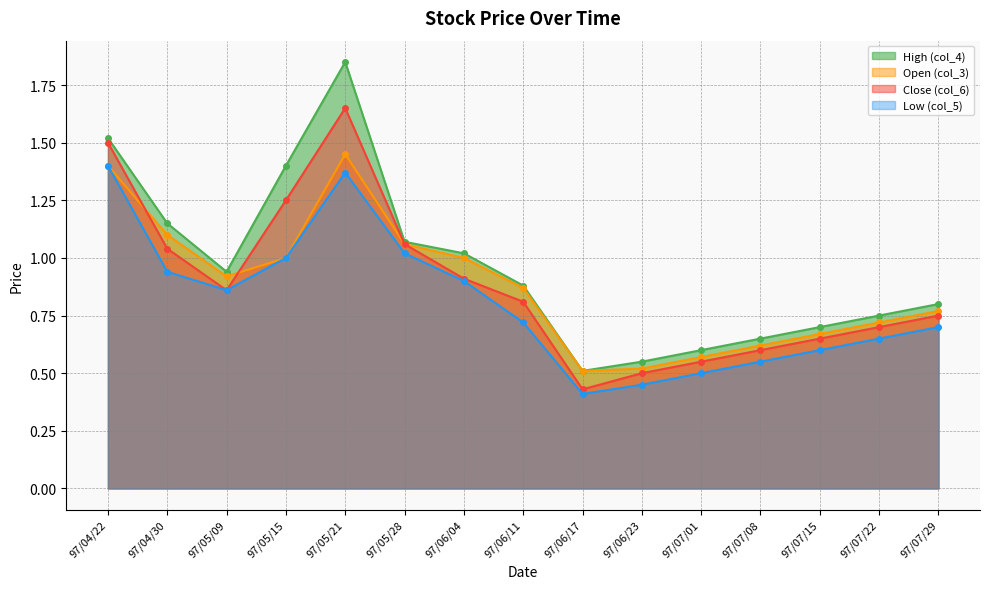

What is the total value across all series at 97/07/22?

2.8